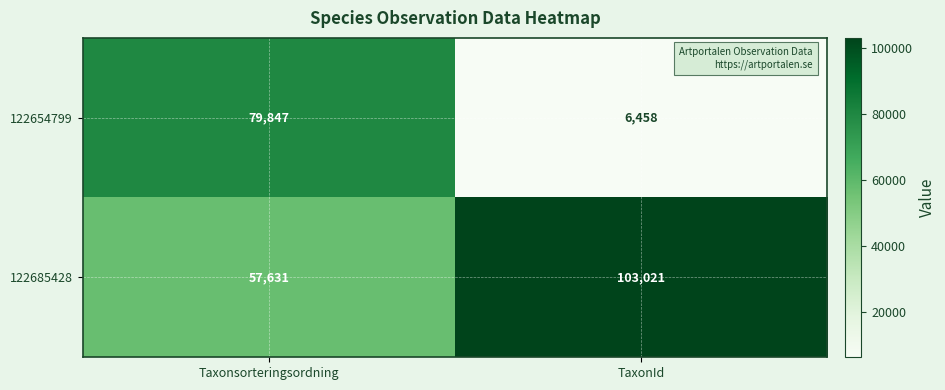

Reading left to right, list all the values displayed in this chart.

122654799: Taxonsorteringsordning=79847	TaxonId=6458
122685428: Taxonsorteringsordning=57631	TaxonId=103021